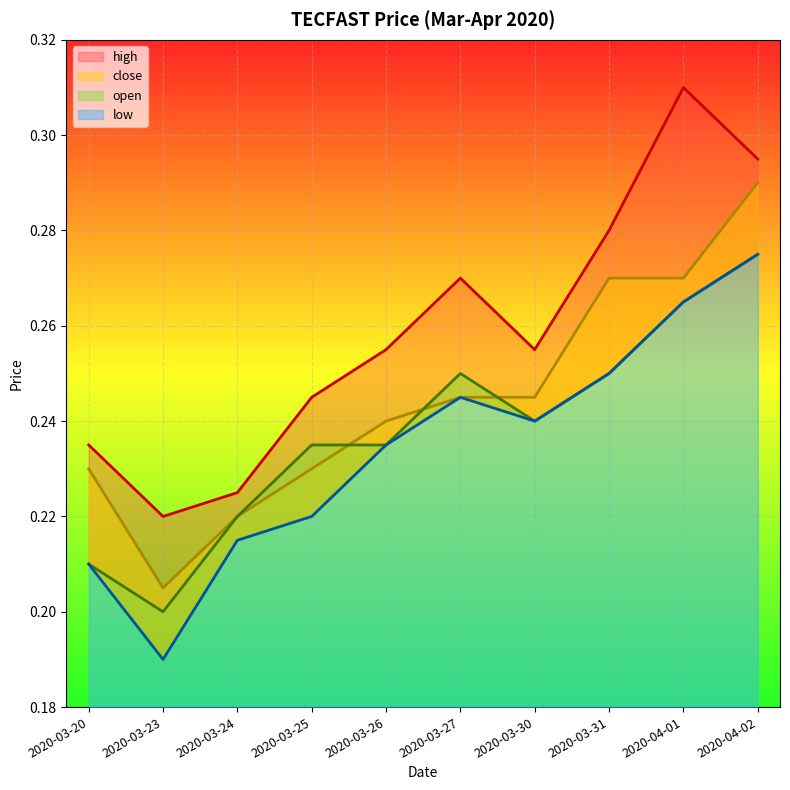

What is the difference between the second highest and minimum values in the low series?

0.1